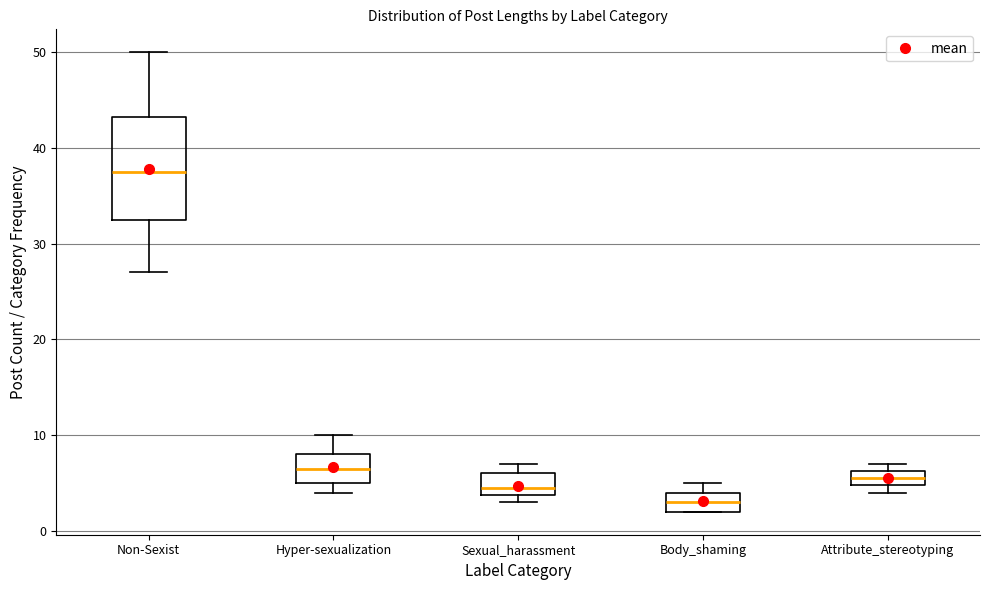

Which box's median line is the lowest?

Body_shaming